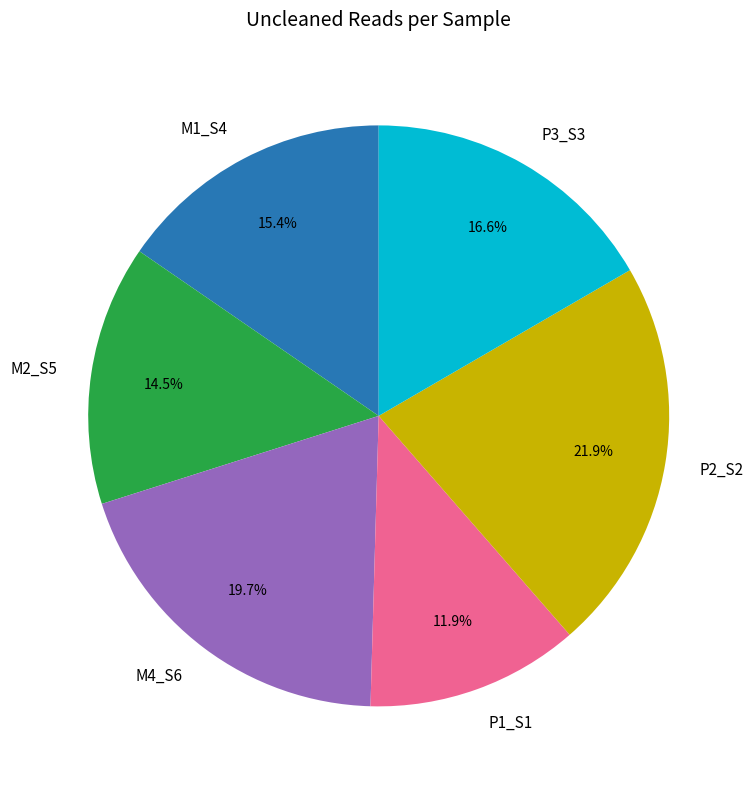

What percentage do M2_S5 and P1_S1 together represent?

26.4%